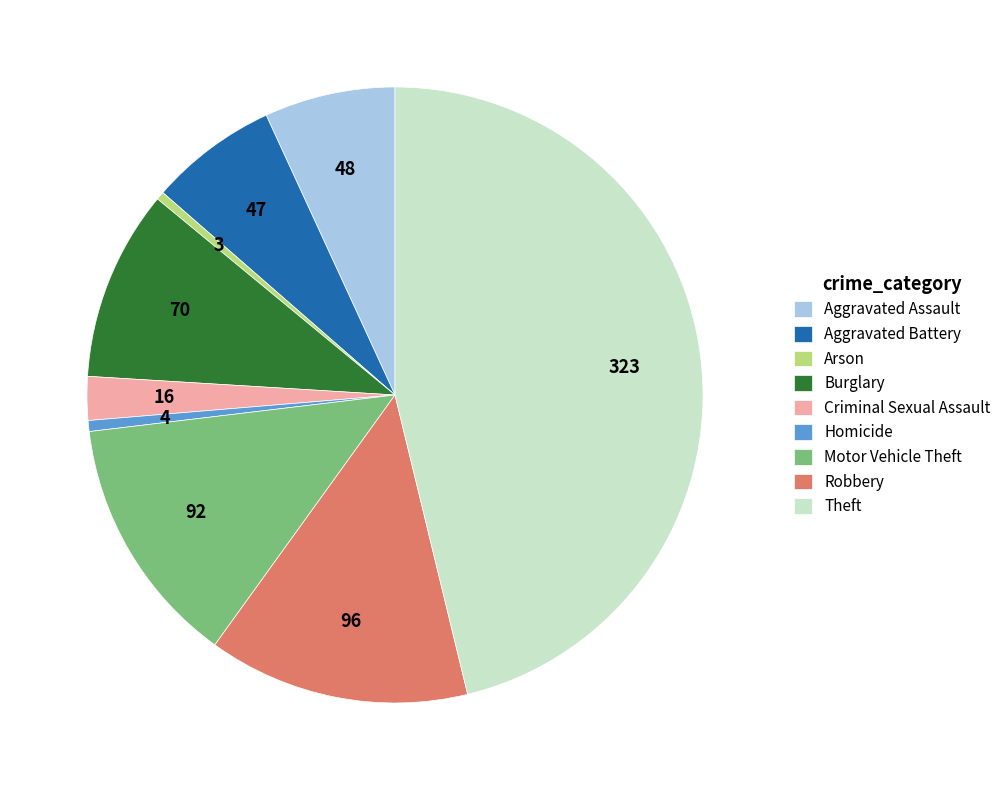

True or false: Criminal Sexual Assault accounts for 2% of the total.

True